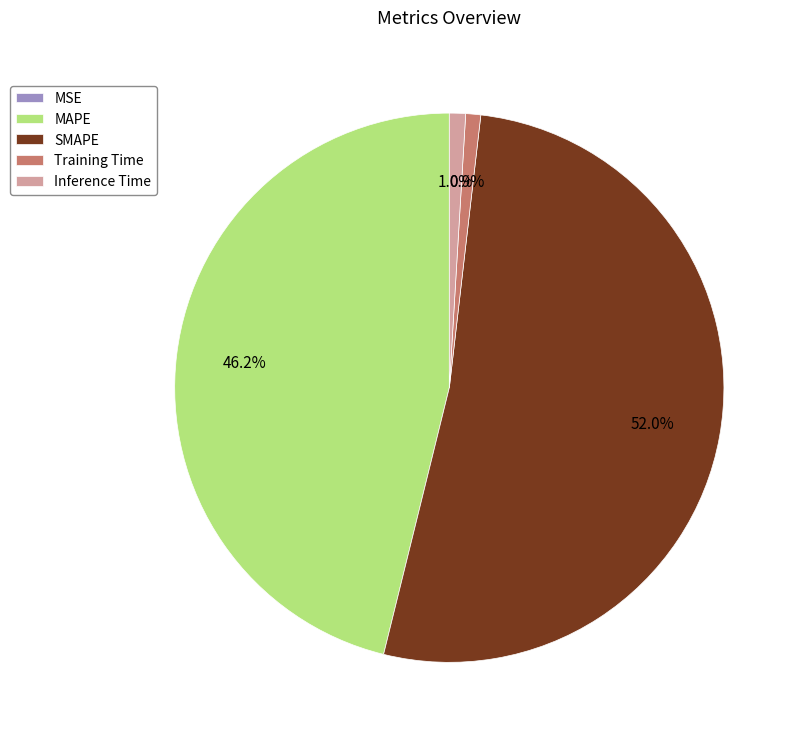

Which category accounts for the majority?

SMAPE